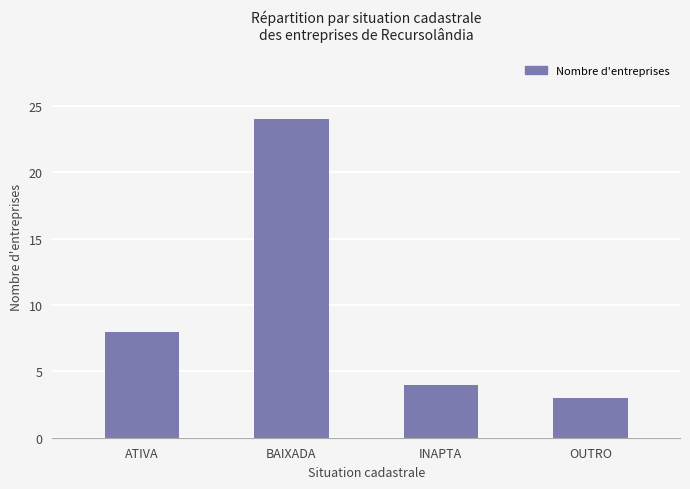

True or false: the data shows 36 at BAIXADA.

False